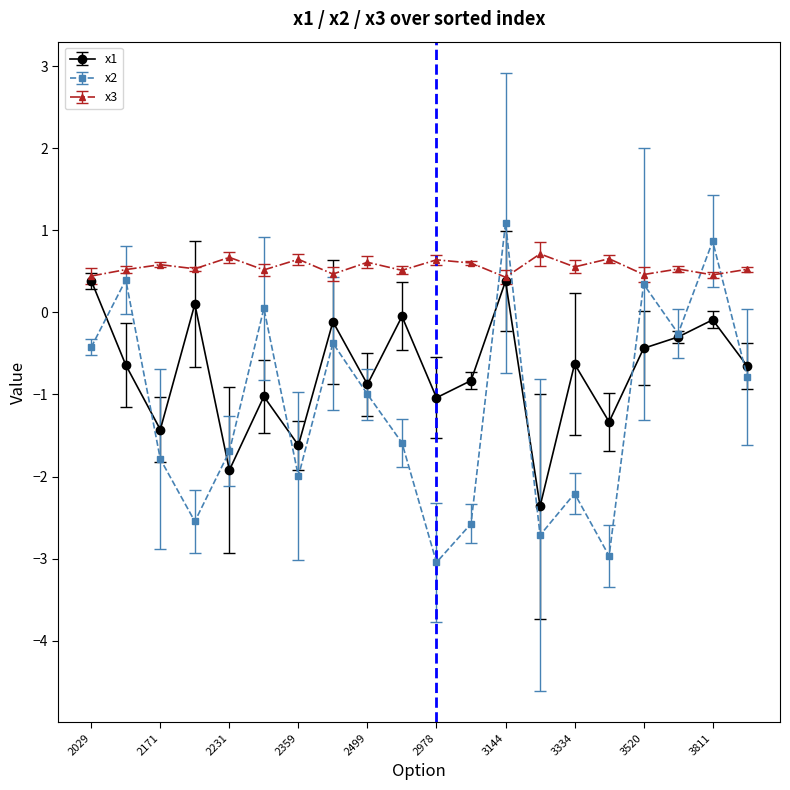

What are all the series names shown in the legend?

x1, x2, x3